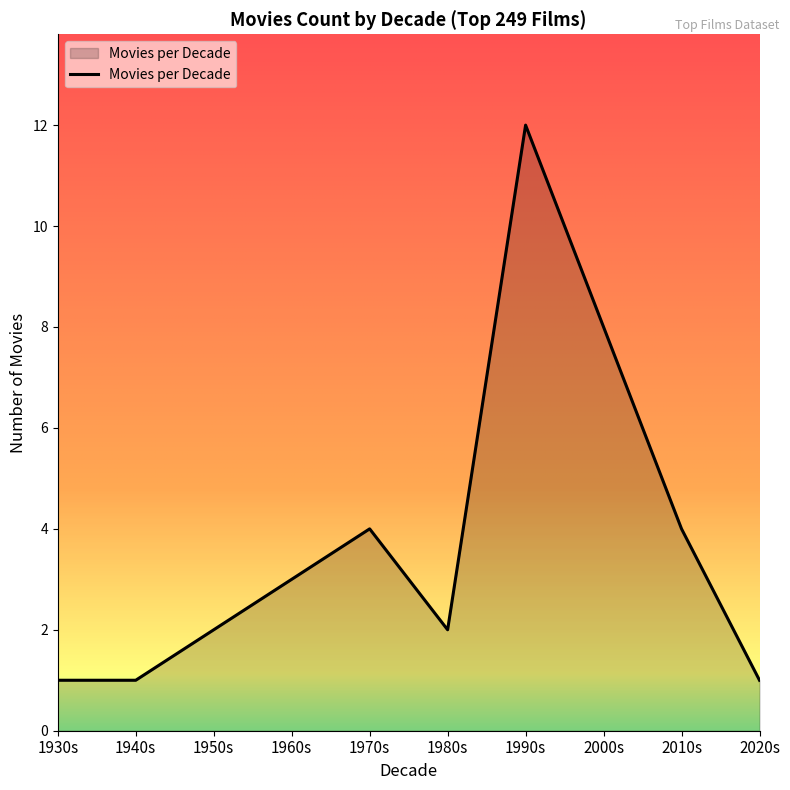

What value does the data have at 2000s?

8